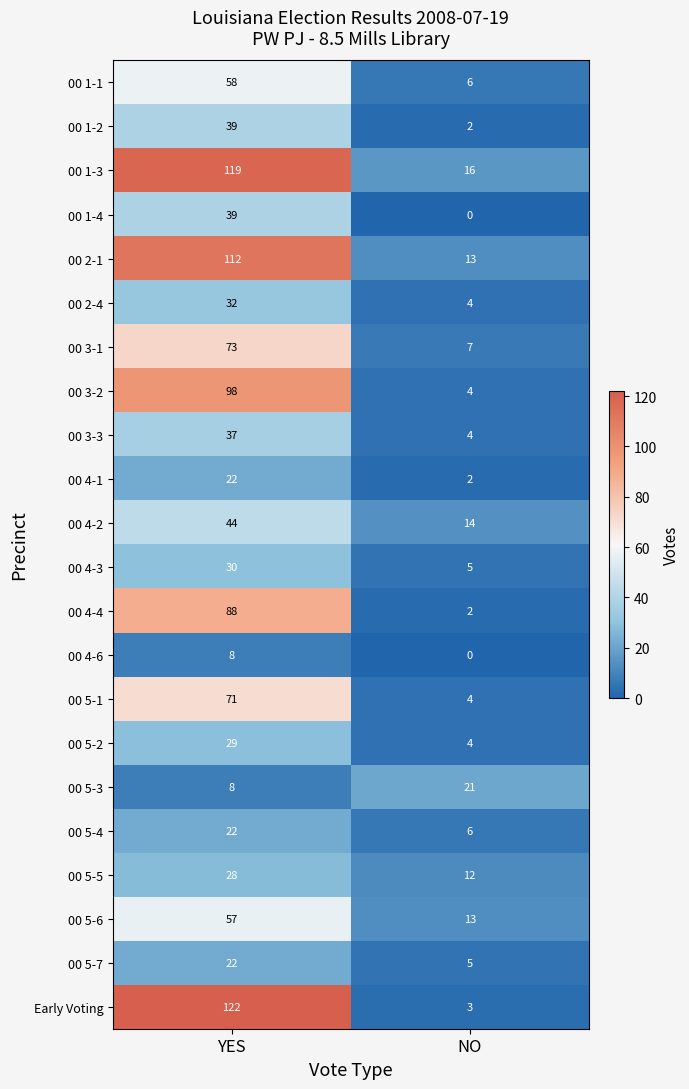

What is the sum of the 00 5-7 values at NO and YES?

27